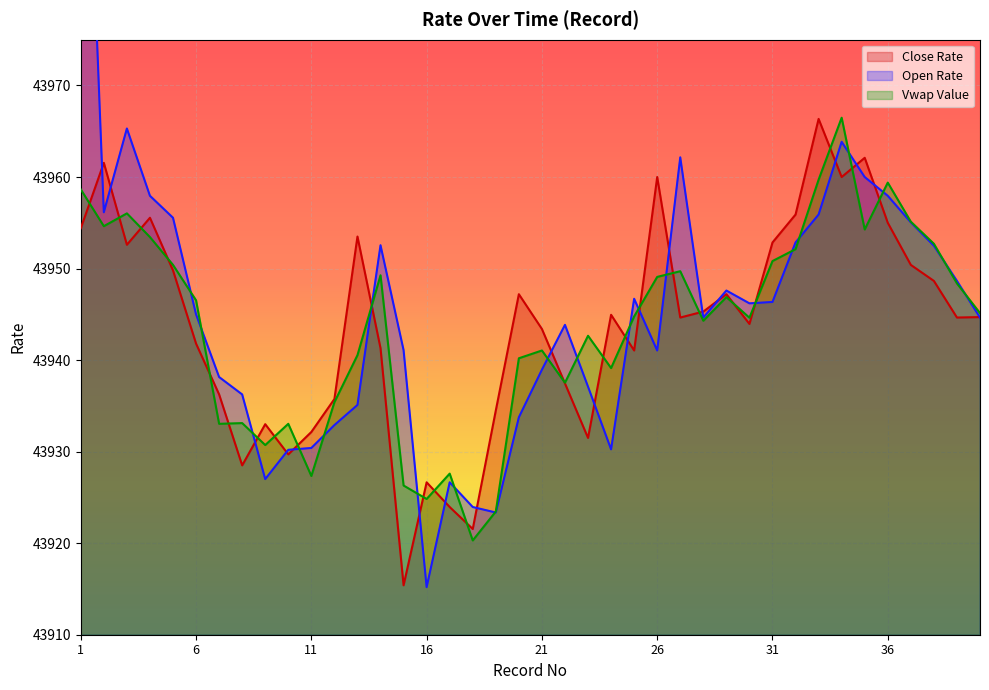

What is the smallest value displayed?

43915.2